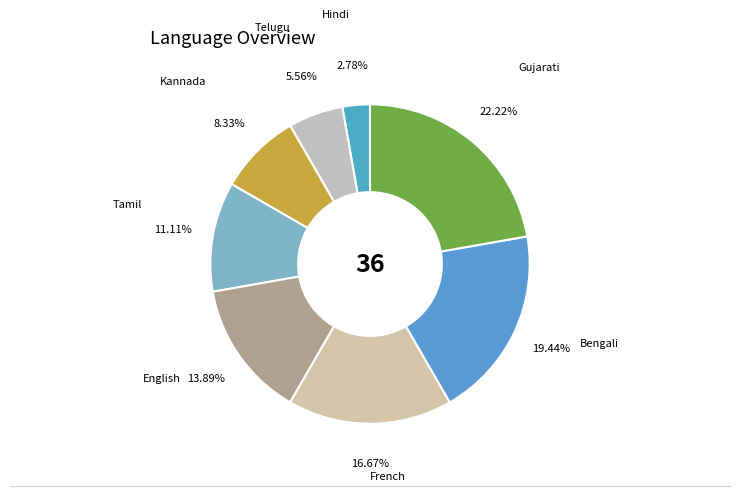

The Gujarati slice represents 22% of the pie. True or false?

True